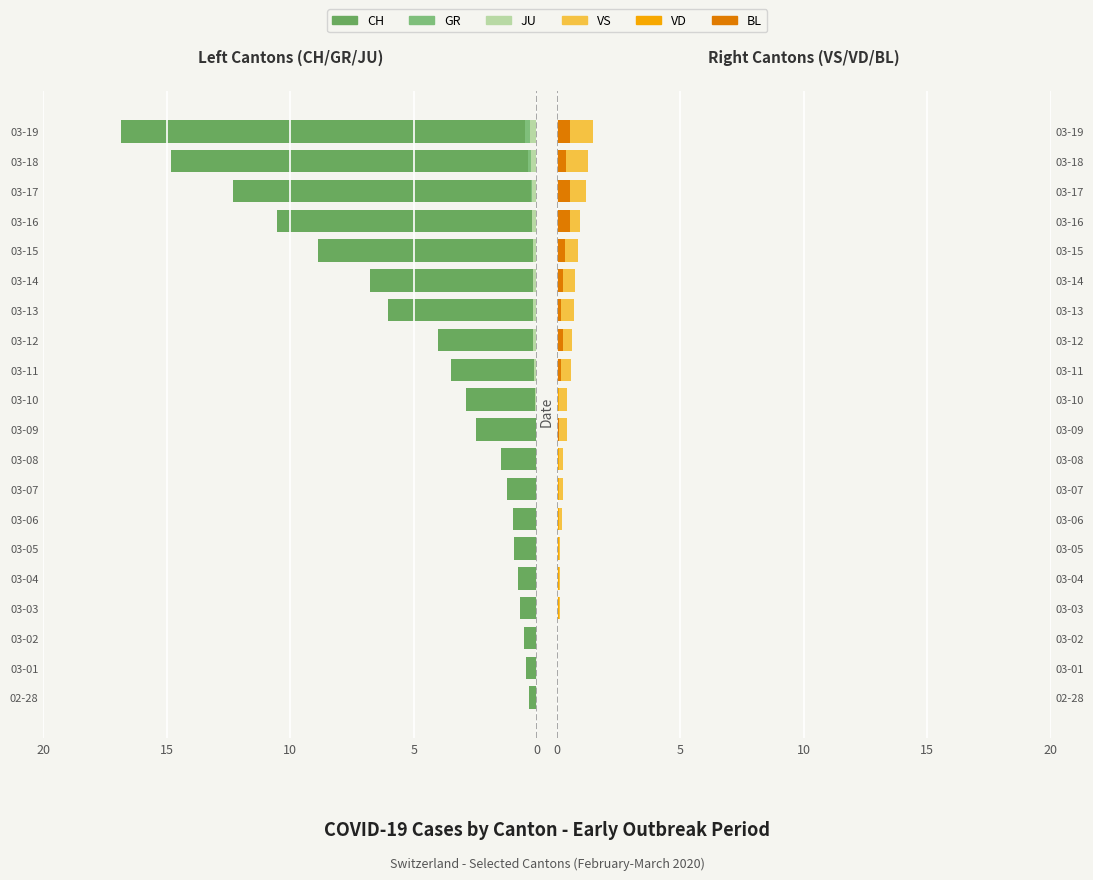

At how many categories does at least one series exceed -15?

20